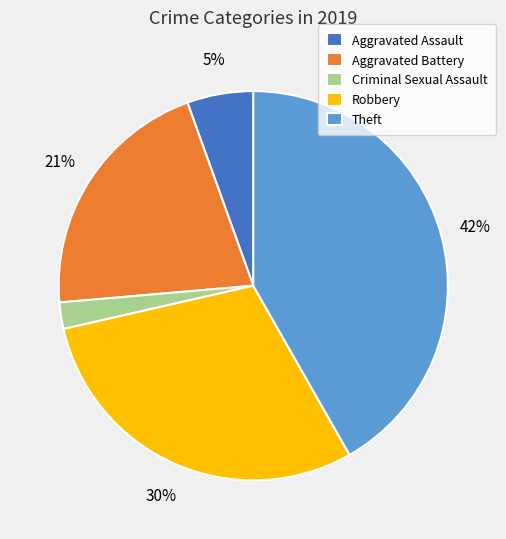

Is it true that Aggravated Battery is 21% of the pie?

True